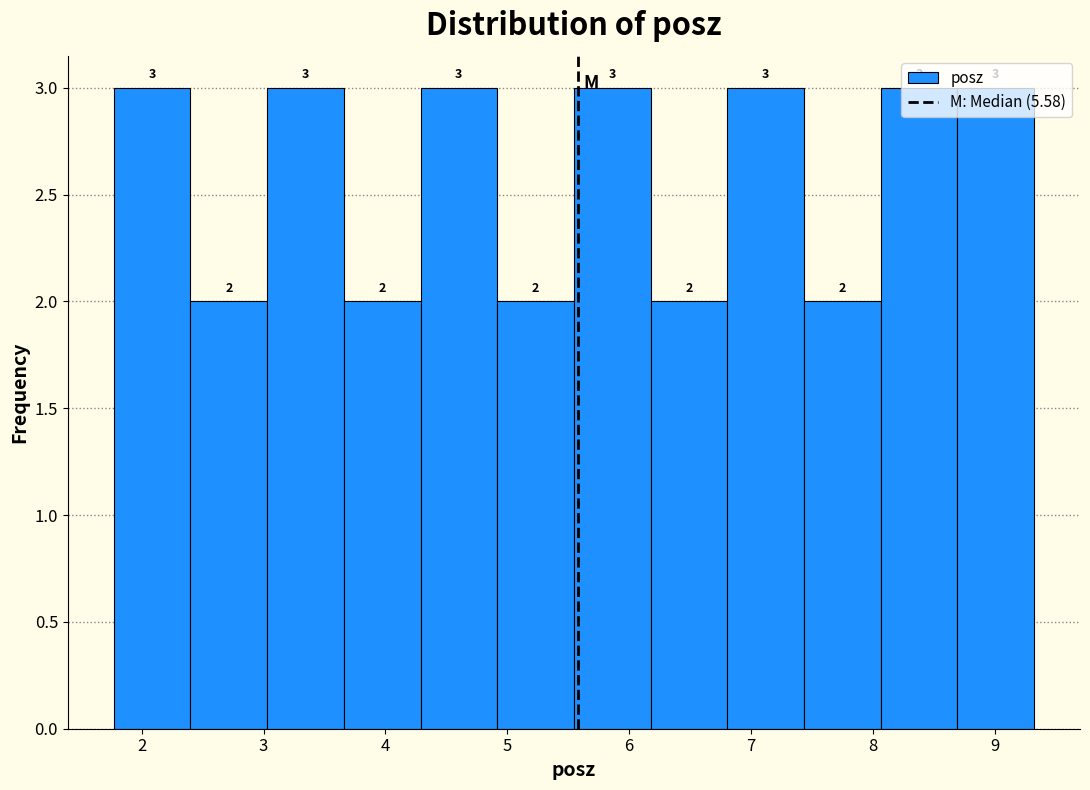

Reading left to right, list every bar in this chart as the range it spans on the x-axis followed by its height. The bar edges are not printed on the chart, so give them approximately, as read against the axis.

1.8 to 2.4: 3
2.4 to 3.0: 2
3.0 to 3.7: 3
3.7 to 4.3: 2
4.3 to 4.9: 3
4.9 to 5.5: 2
5.5 to 6.2: 3
6.2 to 6.8: 2
6.8 to 7.4: 3
7.4 to 8.1: 2
8.1 to 8.7: 3
8.7 to 9.3: 3